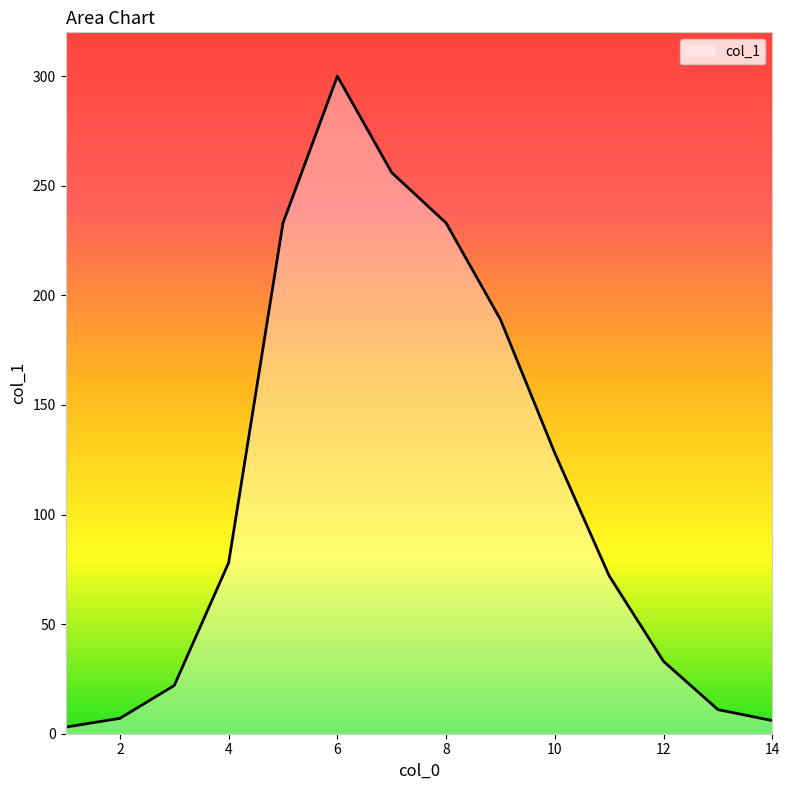

What is the difference between the maximum and minimum values?

297